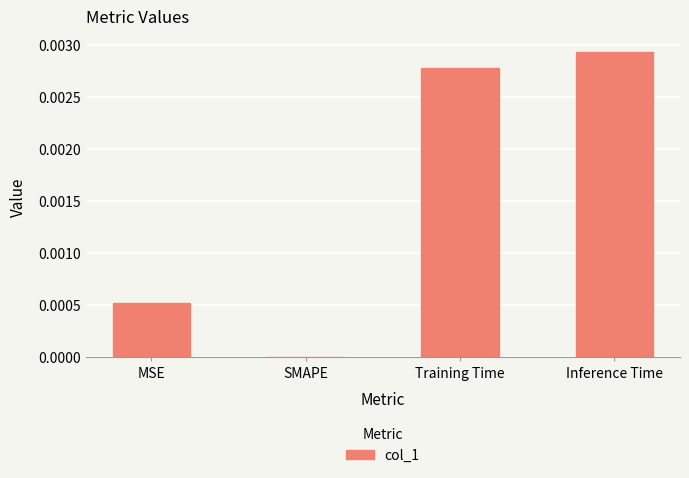

How many data points are above 0?

3